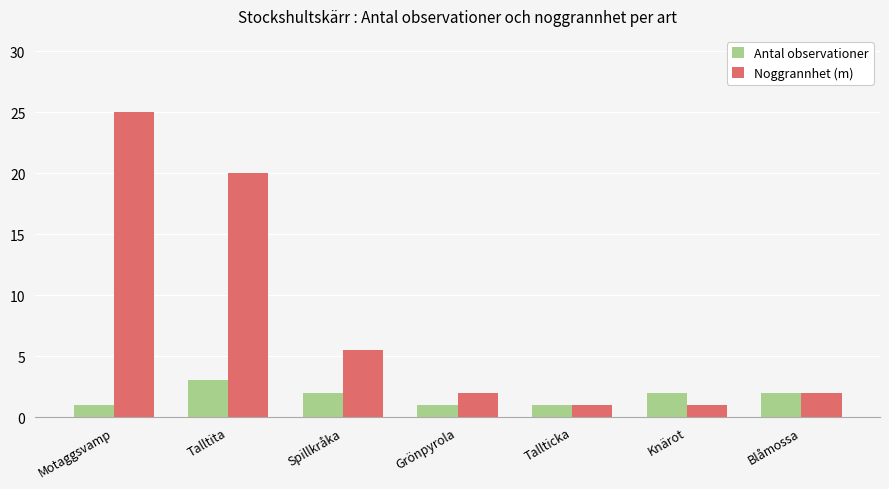

Where does the Noggrannhet (m) series first go above 2?

Motaggsvamp